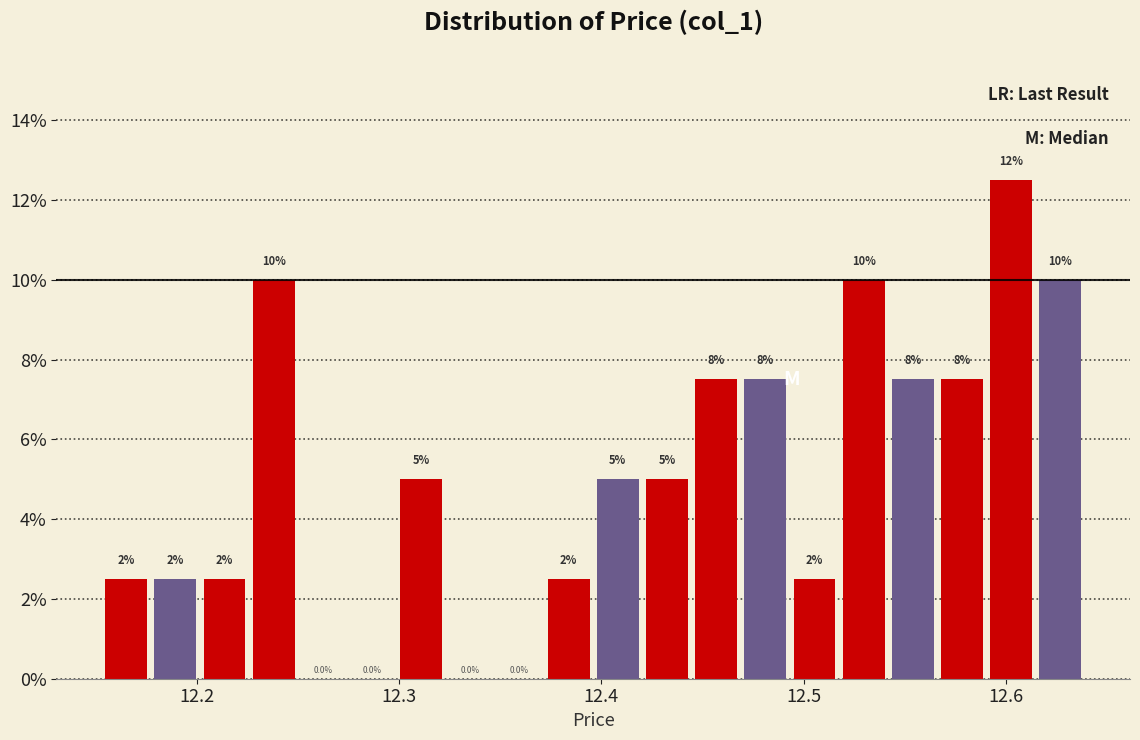

Around what value on the x-axis is the tallest bar? Give the approximate position of its centre, as read against the axis.

12.60